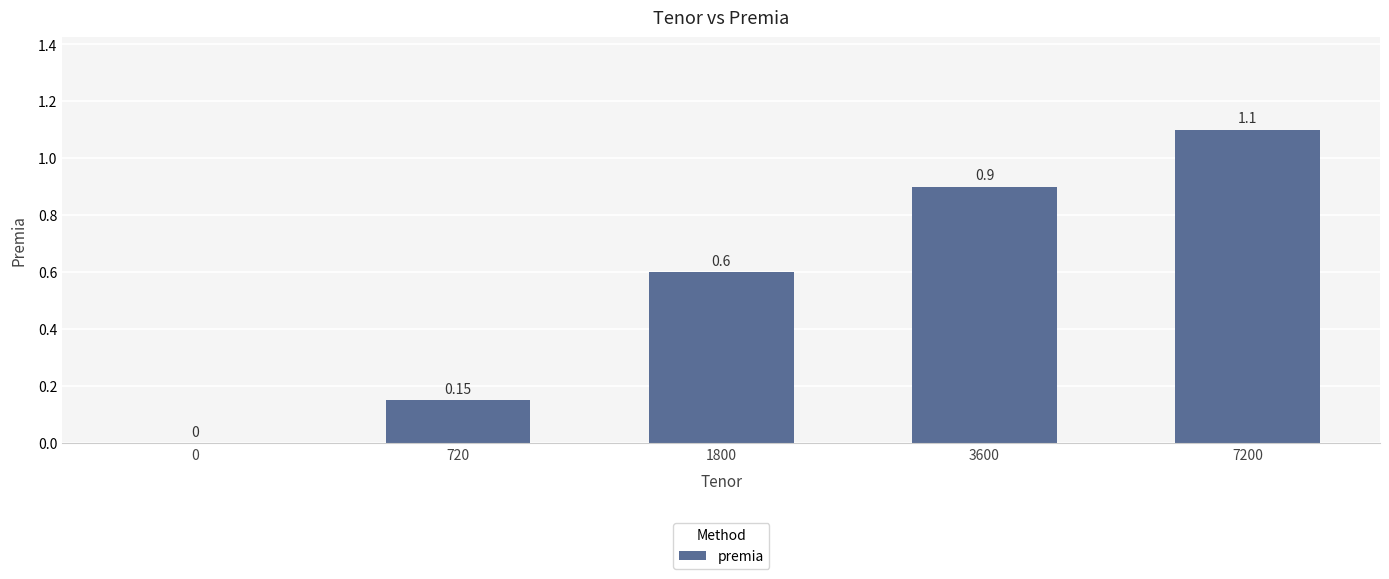

How many positive values are there?

4